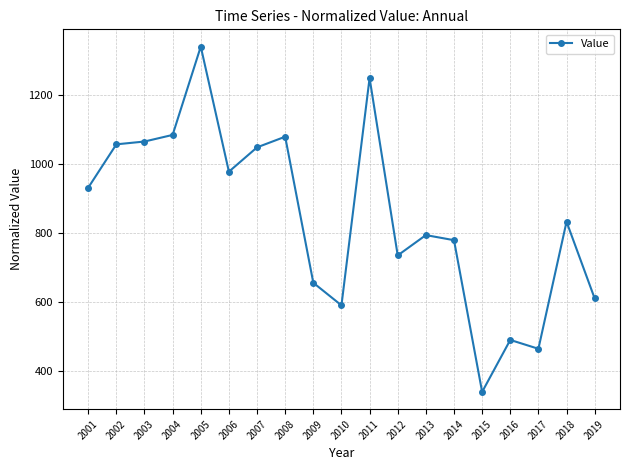

What is the difference between the maximum and minimum values?

999.7